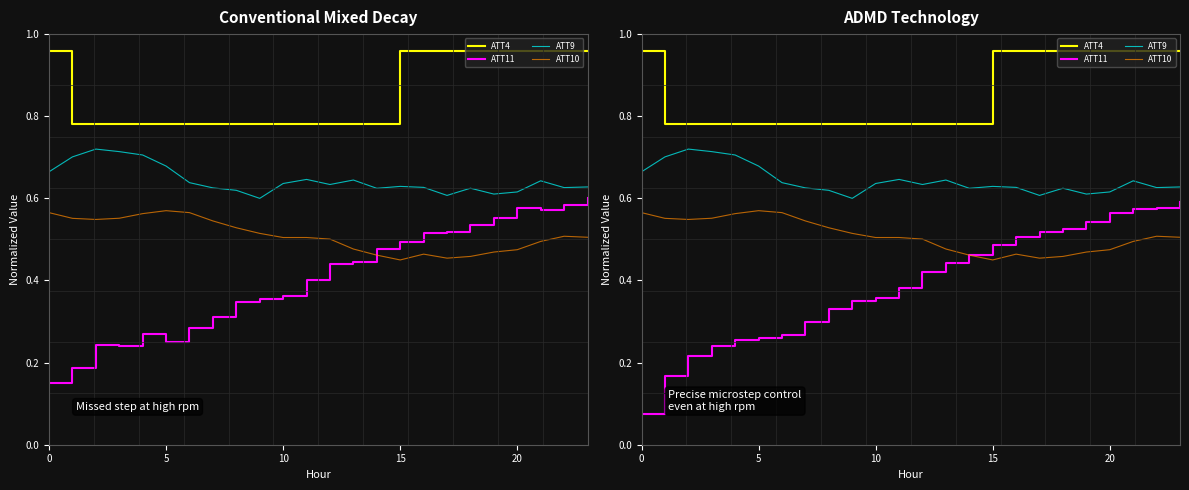

True or false: ATT9 and ATT11 cross at least once.

False